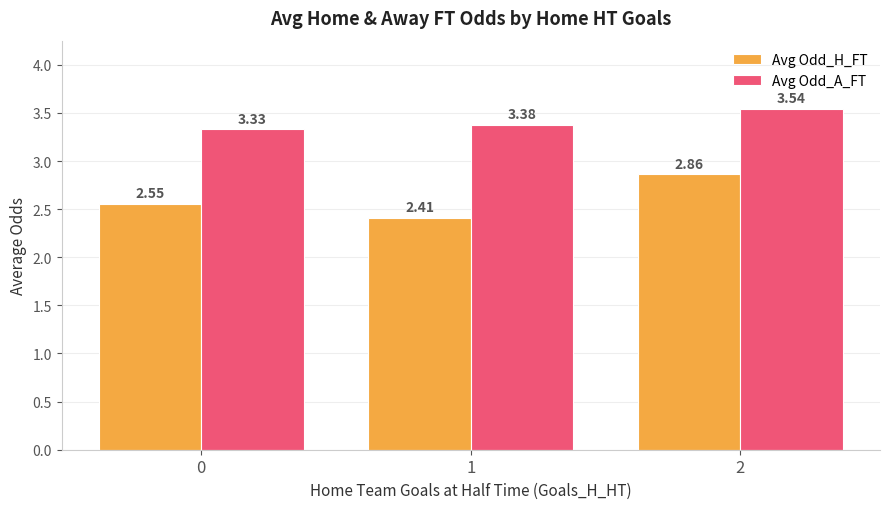

List the series in order of their overall mean, lowest first.

Avg Odd_H_FT, Avg Odd_A_FT